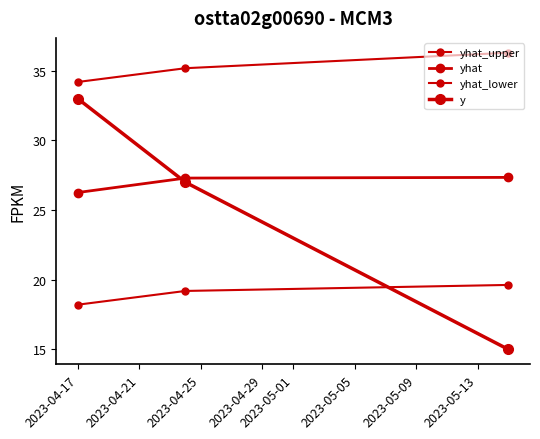

How many values in the yhat series are below 27?

1